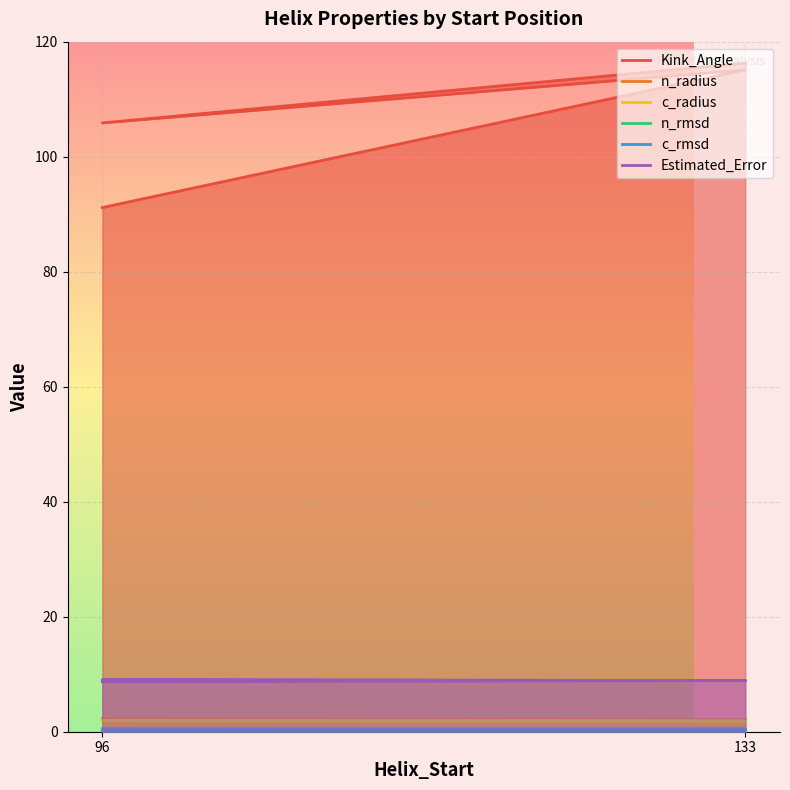

What is the average value of the Kink_Angle series?

107.1